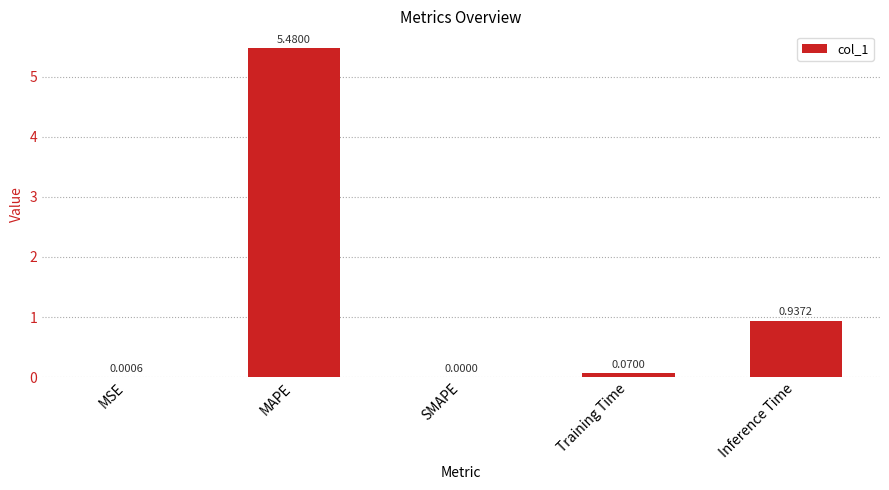

What is the sum of all values?

6.5